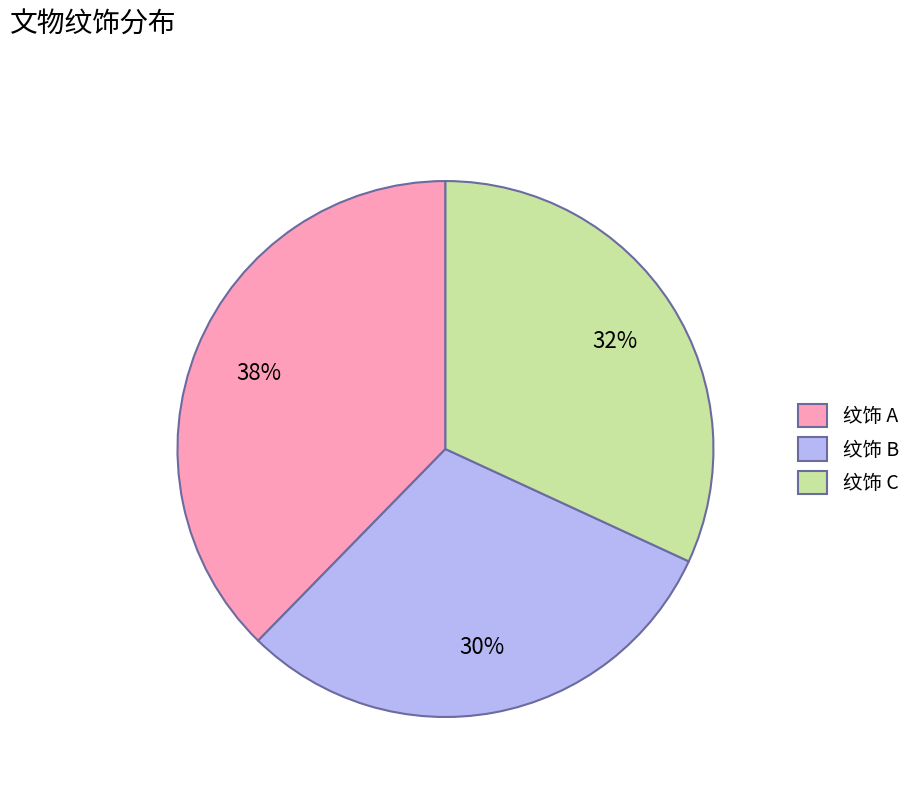

Approximately how many times larger is the value at 纹饰 B compared to 纹饰 A?

0.8